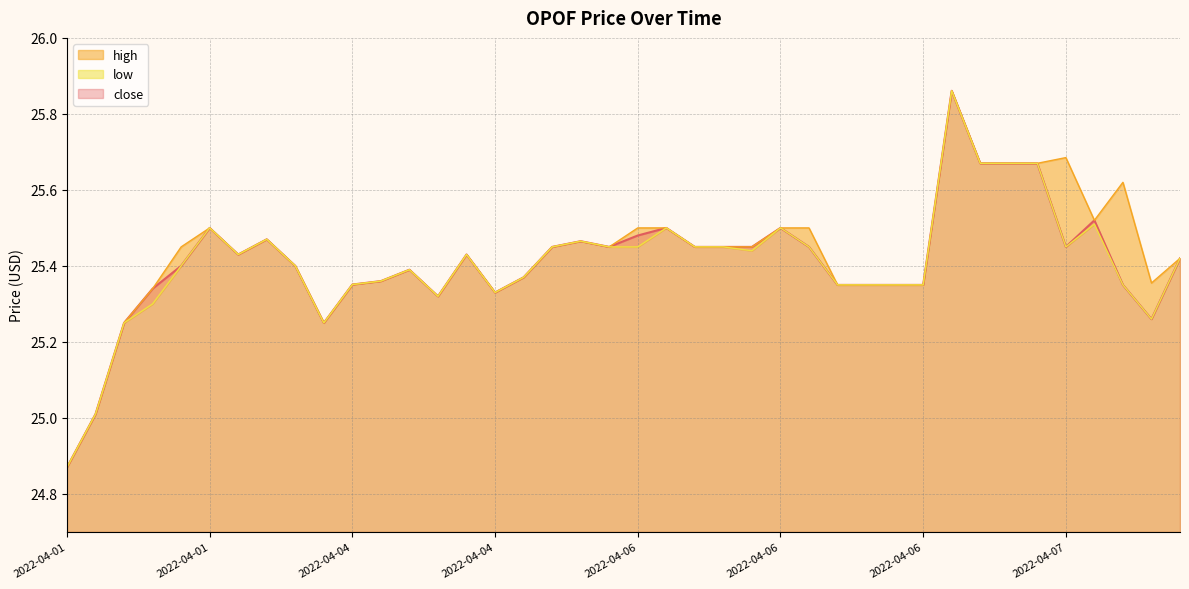

What are all the series names shown in the legend?

close, high, low